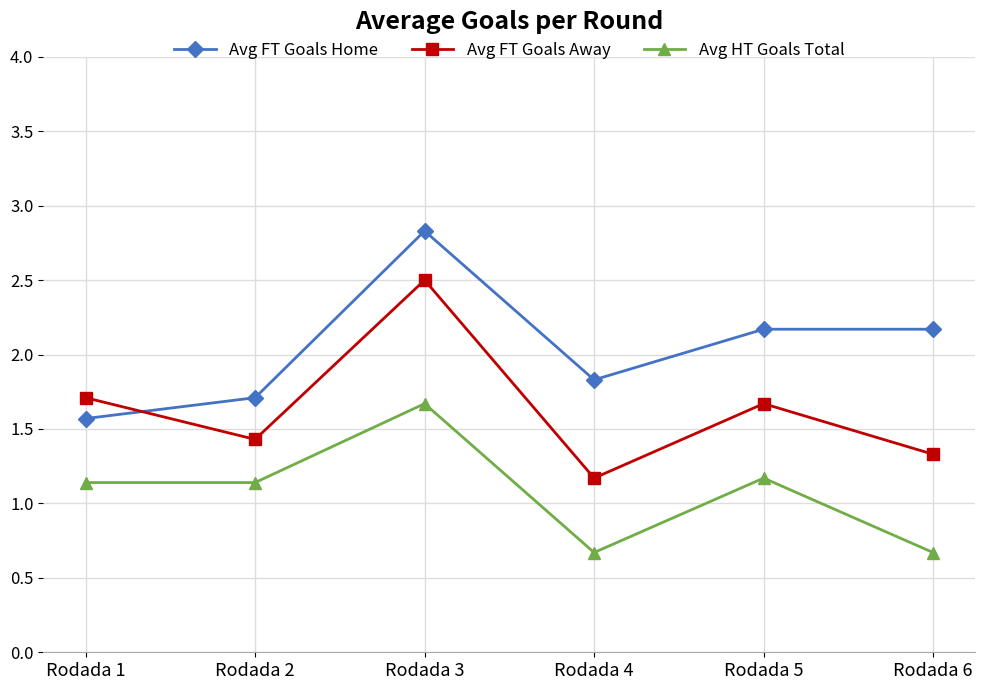

Reading left to right, what are all the values shown in this chart?

Avg FT Goals Home: 1.6	1.7	2.8	1.8	2.2	2.2
Avg FT Goals Away: 1.7	1.4	2.5	1.2	1.7	1.3
Avg HT Goals Total: 1.1	1.1	1.7	0.7	1.2	0.7